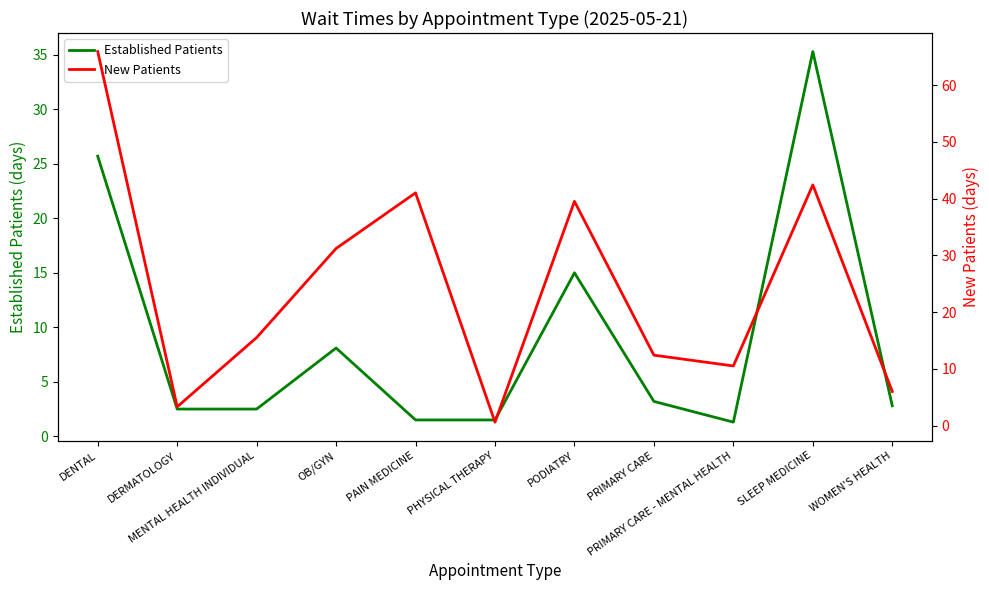

Is this an area chart (filled region under the line)?

No